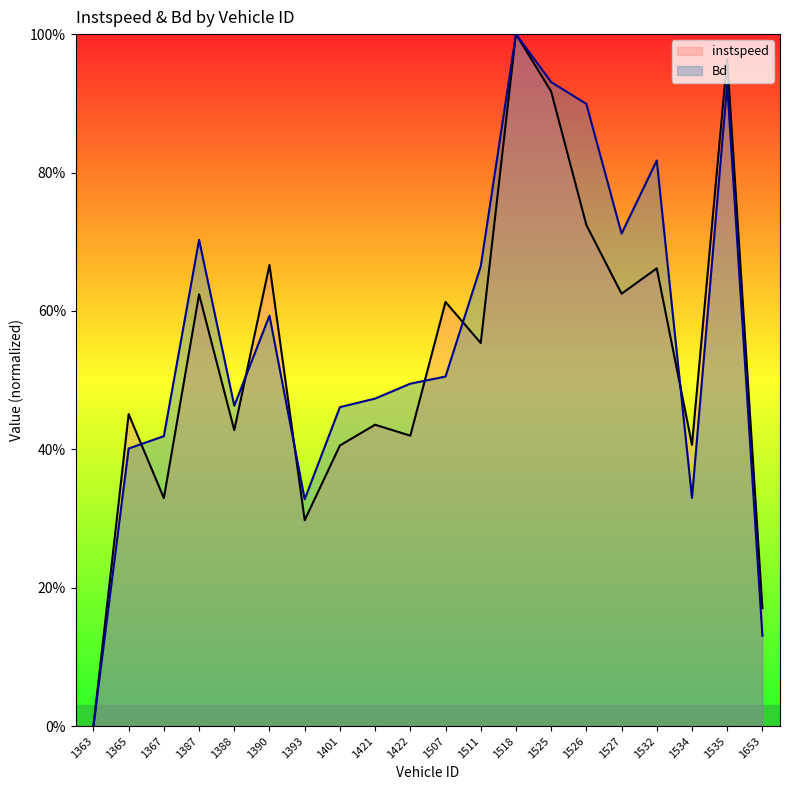

What is the difference between the second highest and minimum values in the instspeed series?

1.0